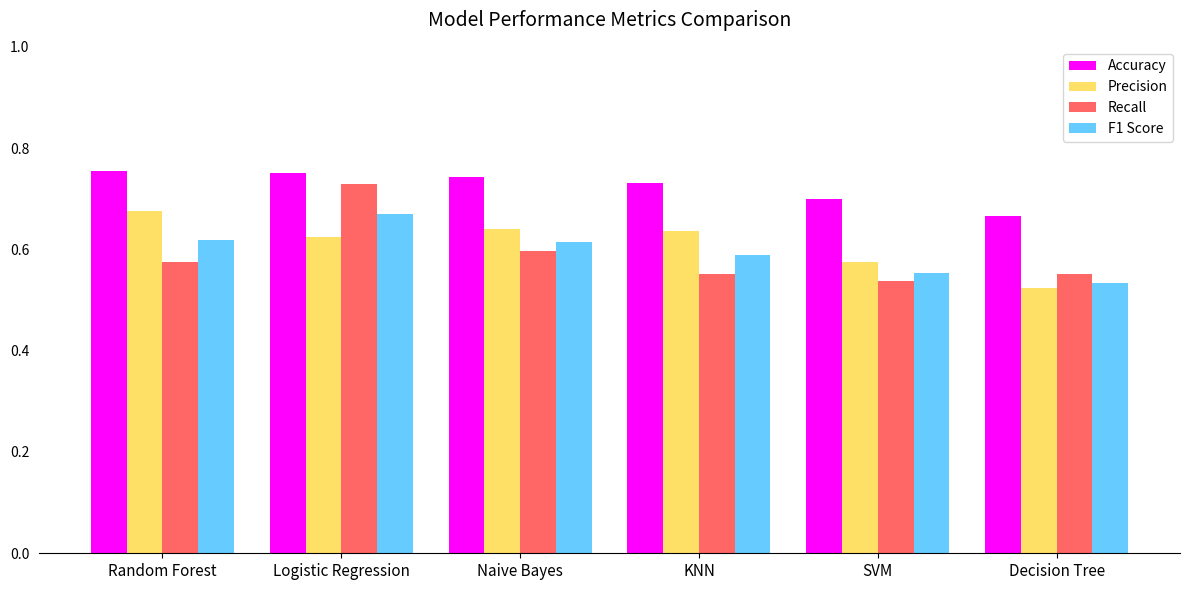

How many groups of bars are there?

6